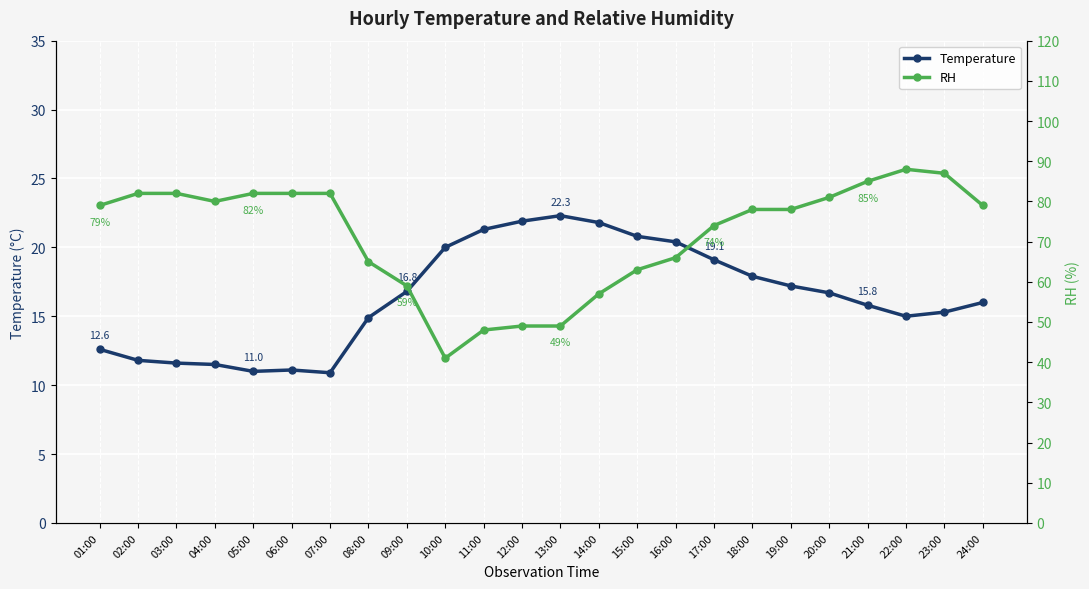

True or false: RH and Temperature intersect in this chart.

False